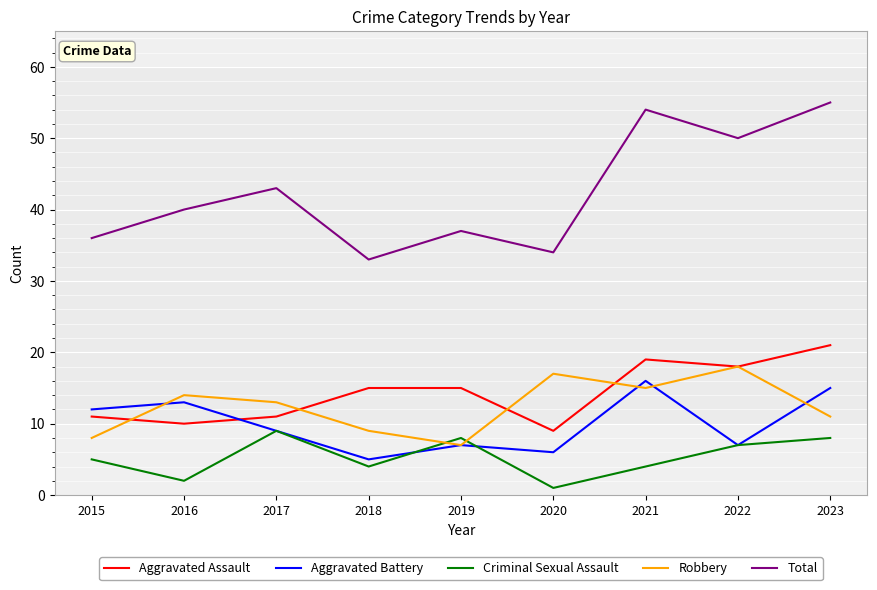

How many series are shown in this chart?

5